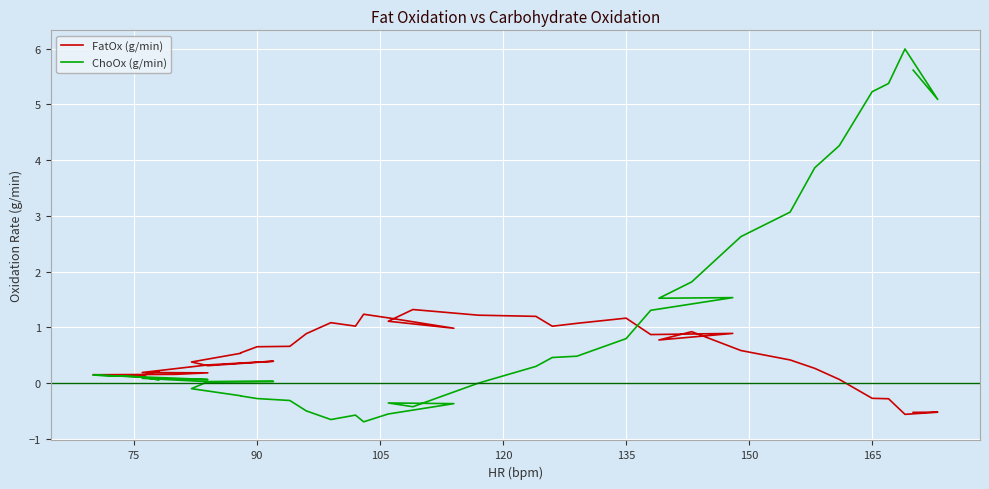

How many values in FatOx (g/min) are above zero?

35